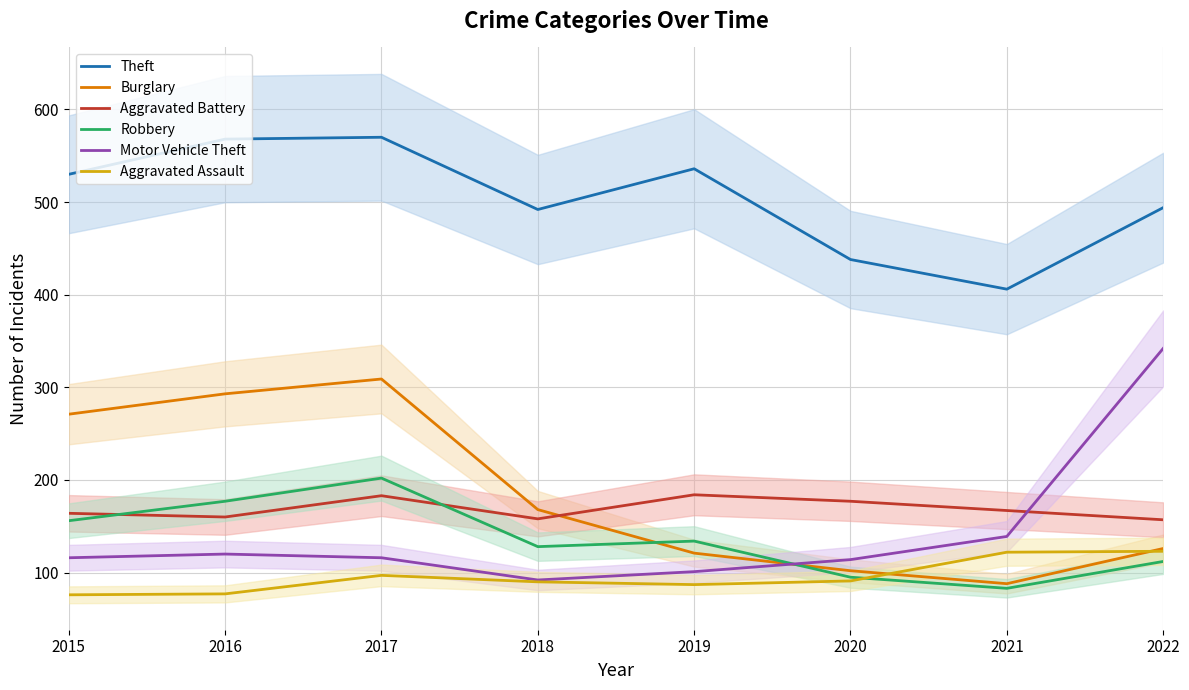

Rank the series at 2021 from highest to lowest value.

Theft, Aggravated Battery, Motor Vehicle Theft, Aggravated Assault, Burglary, Robbery